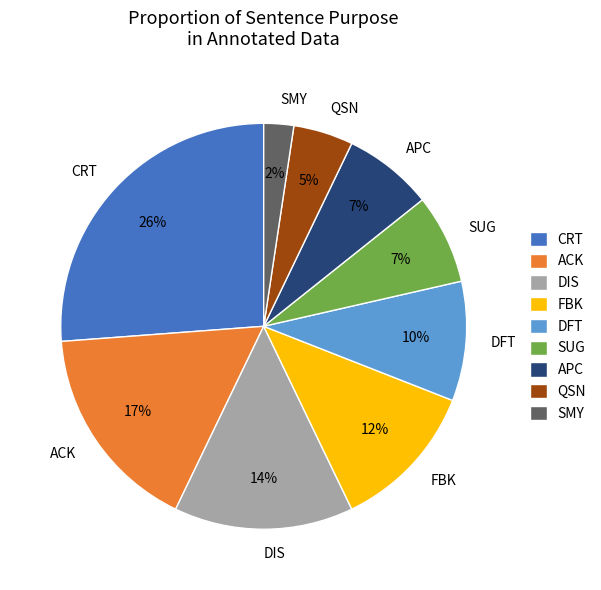

Combined, do ACK and SUG account for over 50%?

No